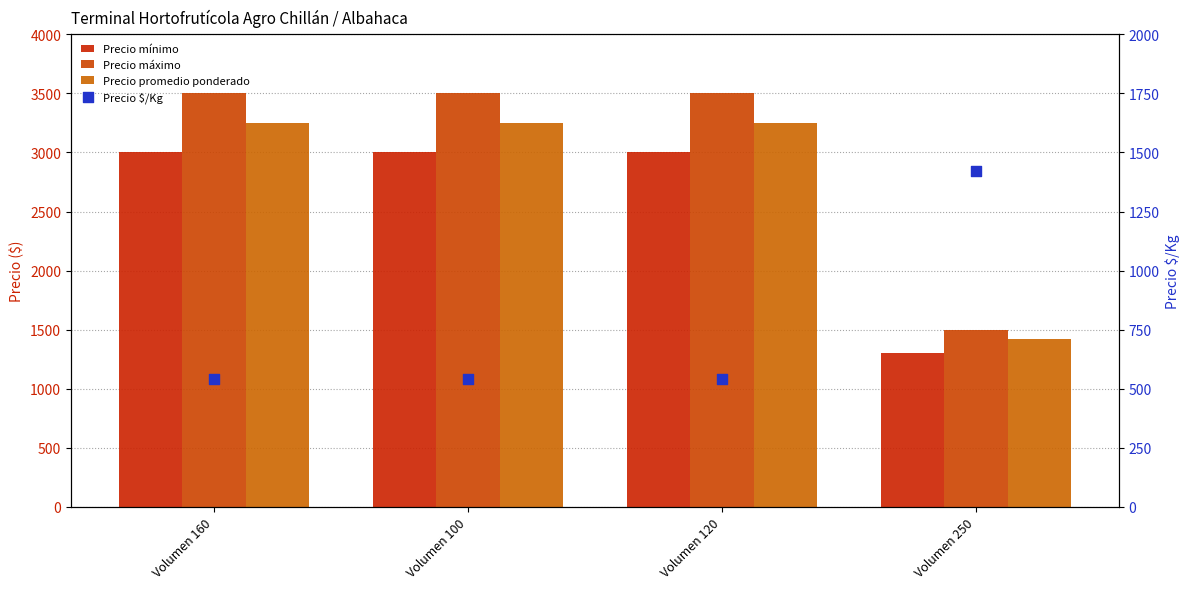

What is the total value across all series at Volumen 120?

10292